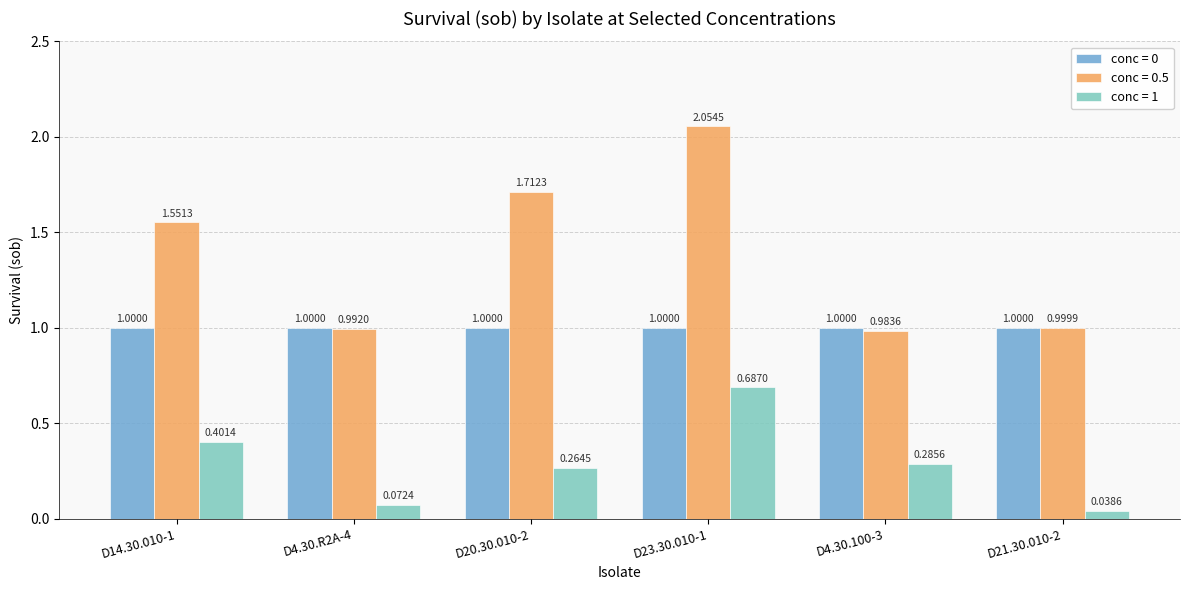

List the labels in order of conc = 1 value, largest first.

D23.30.010-1, D14.30.010-1, D4.30.100-3, D20.30.010-2, D4.30.R2A-4, D21.30.010-2